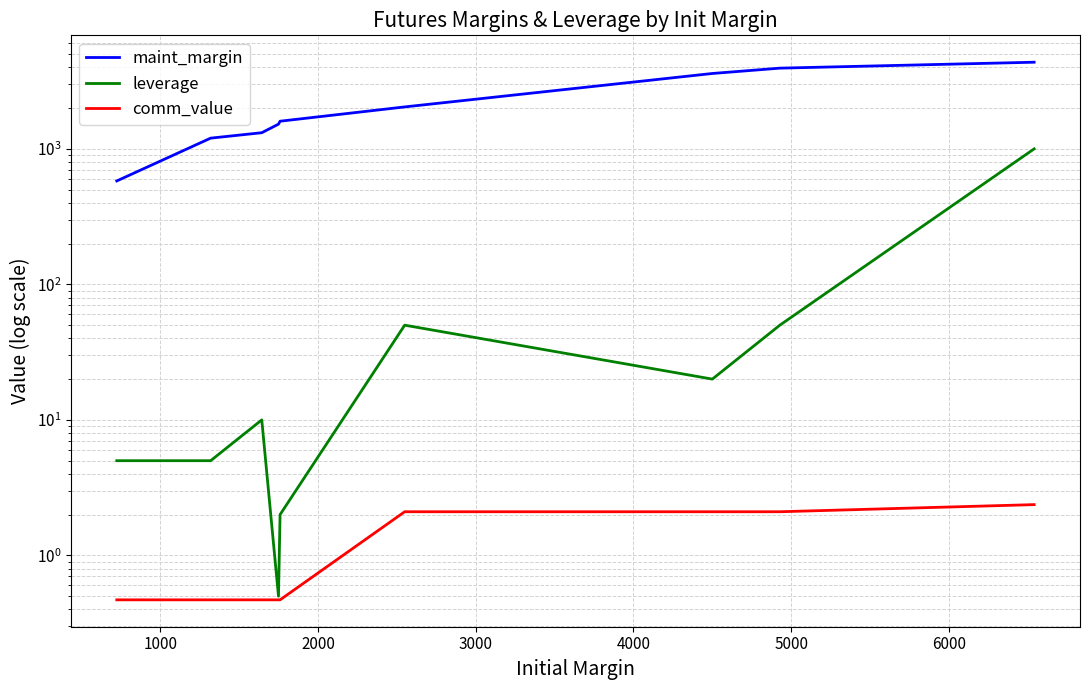

Reading left to right, extract all data points from this chart.

maint_margin: 580.0	1200.0	1316.0	1522.0	1600.0	2040.0	3600.0	3942.0	4360.0
leverage: 5.0	5.0	10.0	0.5	2.0	50.0	20.0	50.0	1000.0
comm_value: 0.5	0.5	0.5	0.5	0.5	2.1	2.1	2.1	2.4